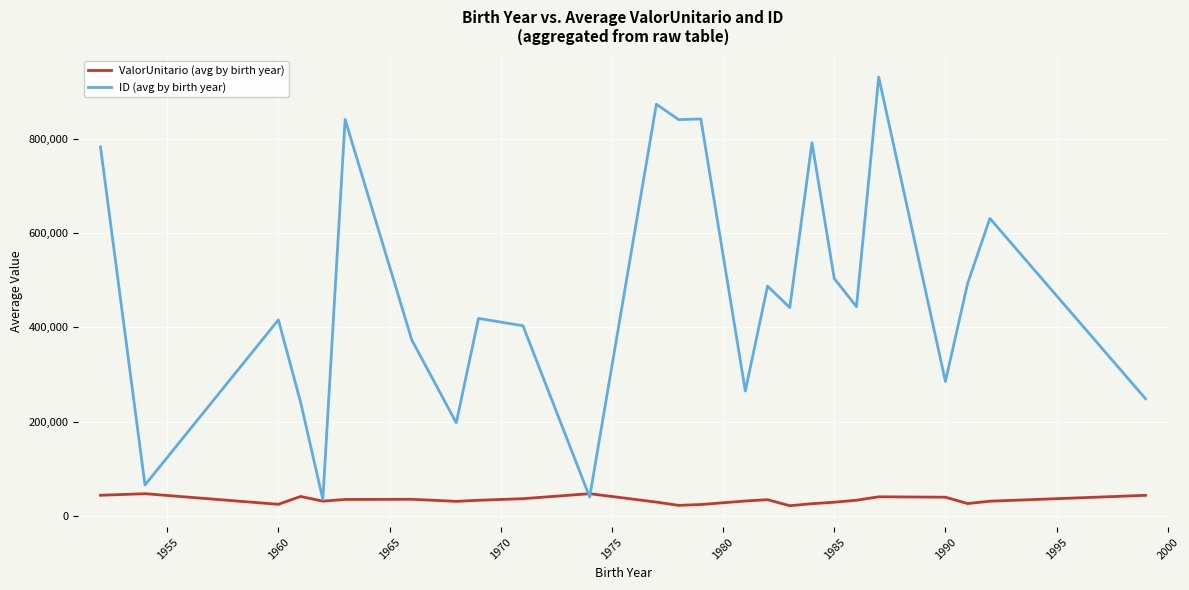

What is the highest value of the ValorUnitario (avg by birth year) series?

46921.4